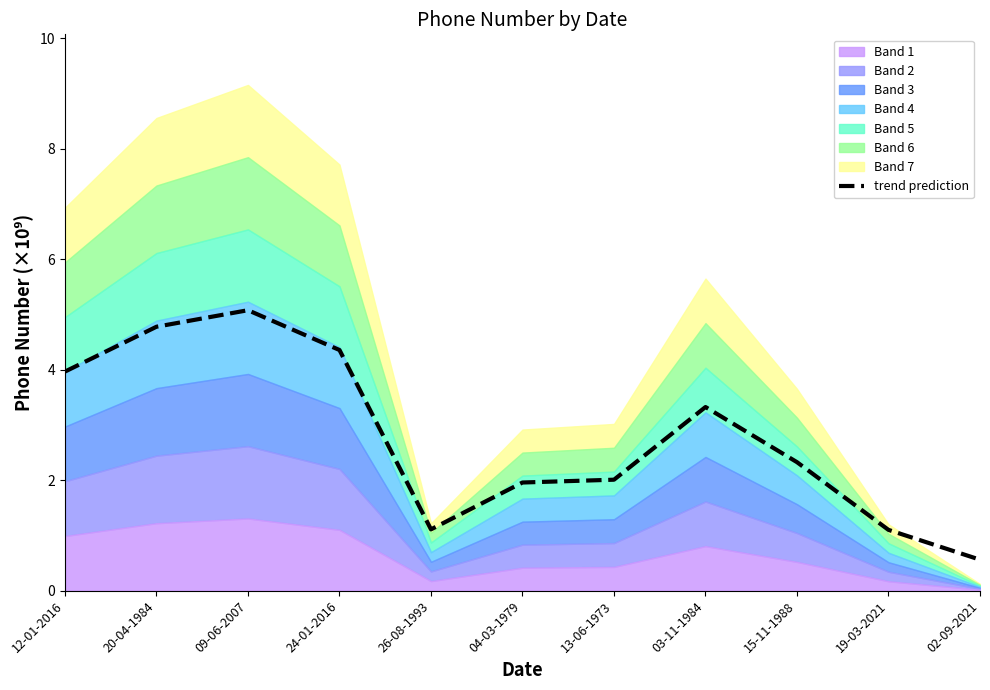

What is the ratio of the value at 04-03-1979 to the value at 12-01-2016?

0.5